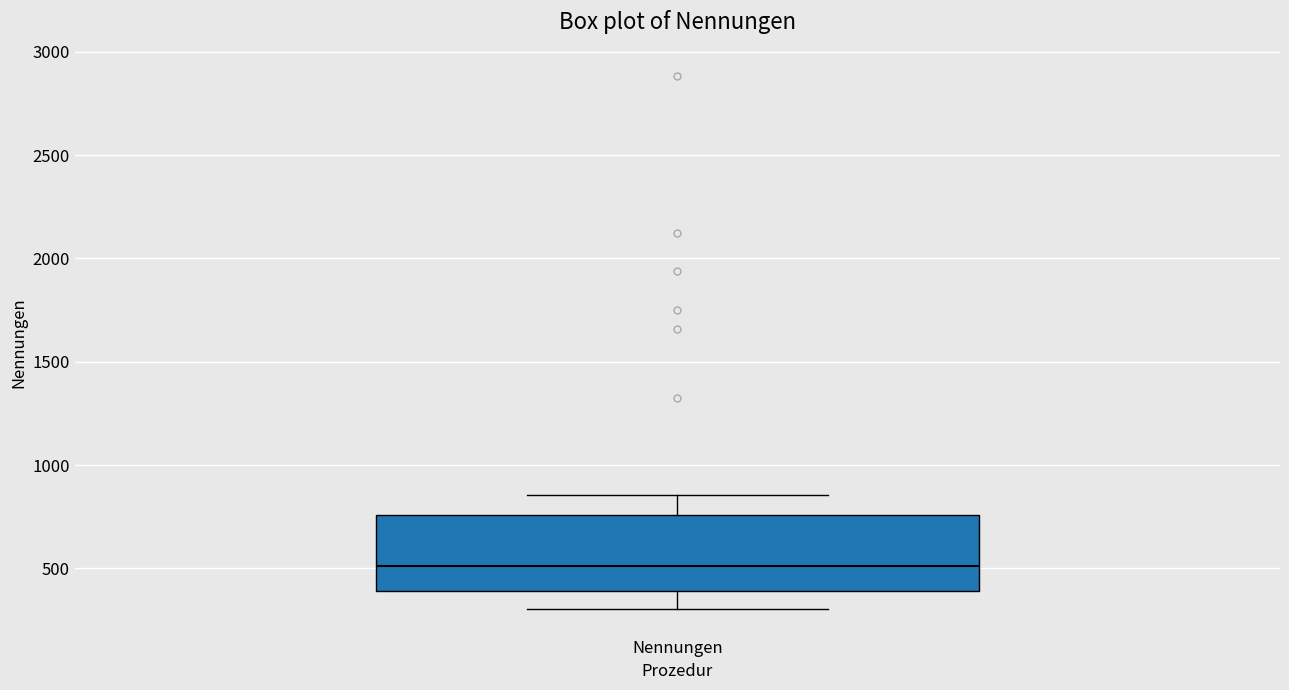

Where is the upper edge of the box for Nennungen on the y-axis? The values are not printed on the chart, so give them approximately, as read against the axis.

750